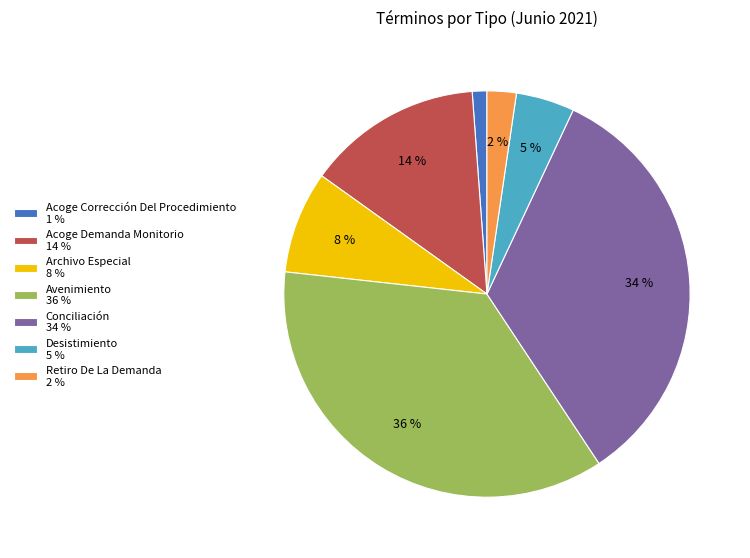

How many segments does this pie chart have?

7